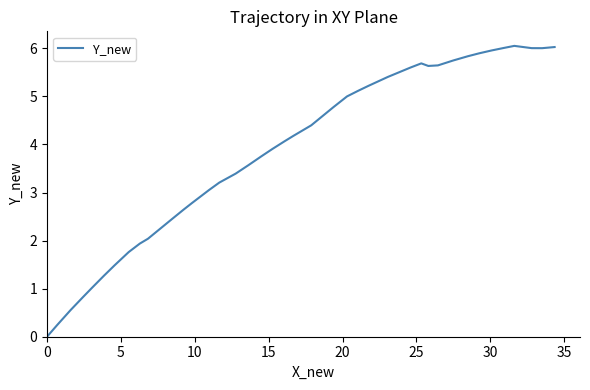

What is the maximum value shown in the chart?

6.1